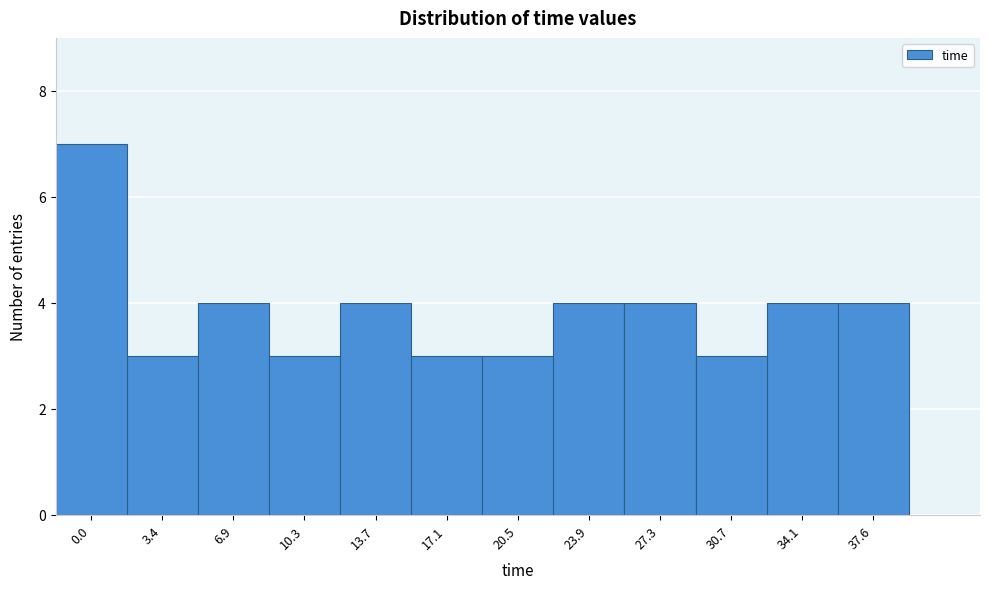

Reading left to right, extract all data points from this chart.

7	3	4	3	4	3	3	4	4	3	4	4